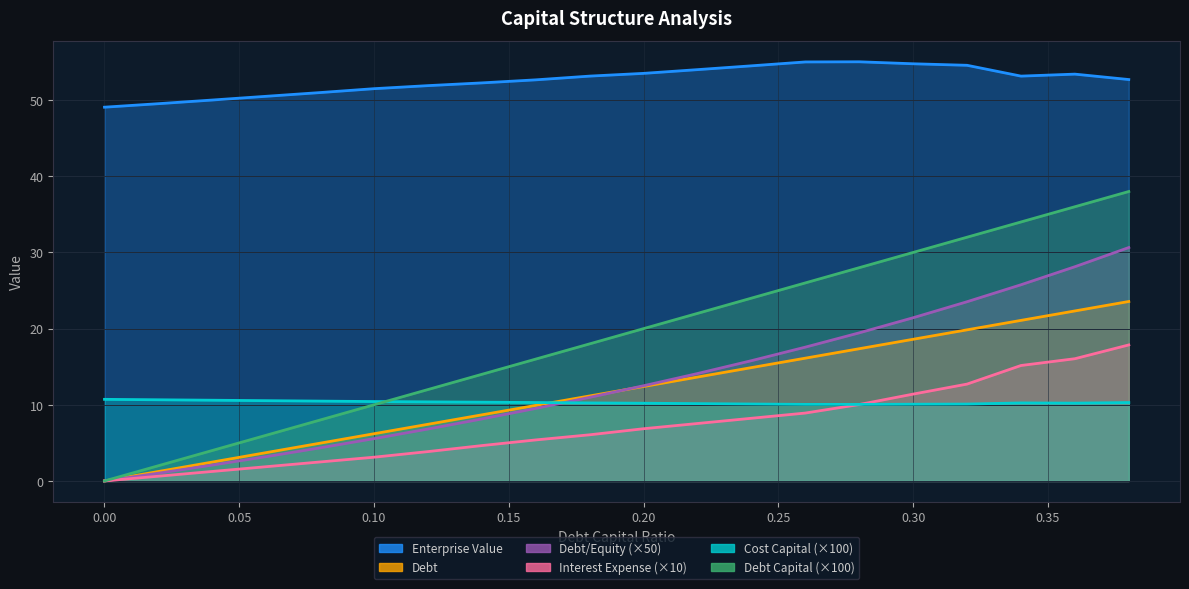

What is the value of the Interest Expense point at the 11th from the left?

6.9